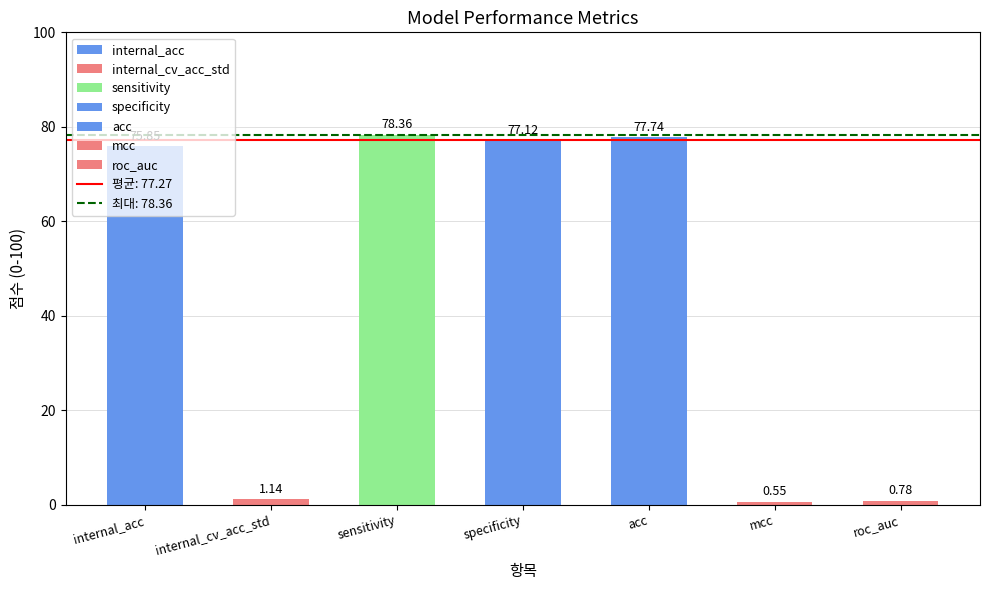

What is the sum of the values at roc_auc and internal_acc?

76.6